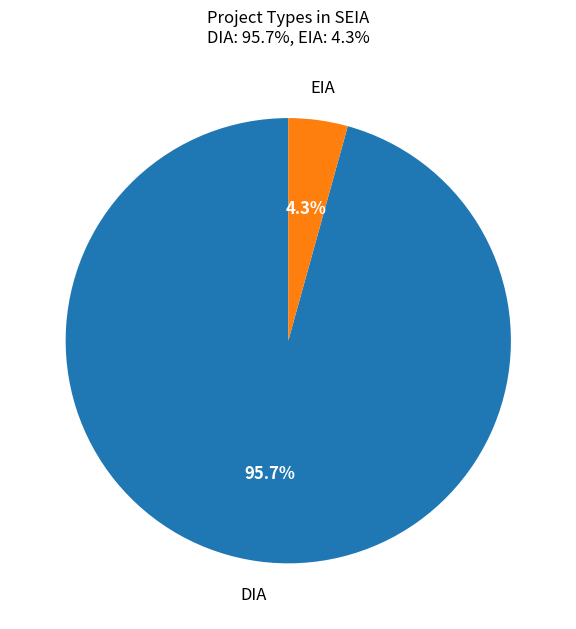

Do EIA and DIA together represent more than half of the pie?

Yes